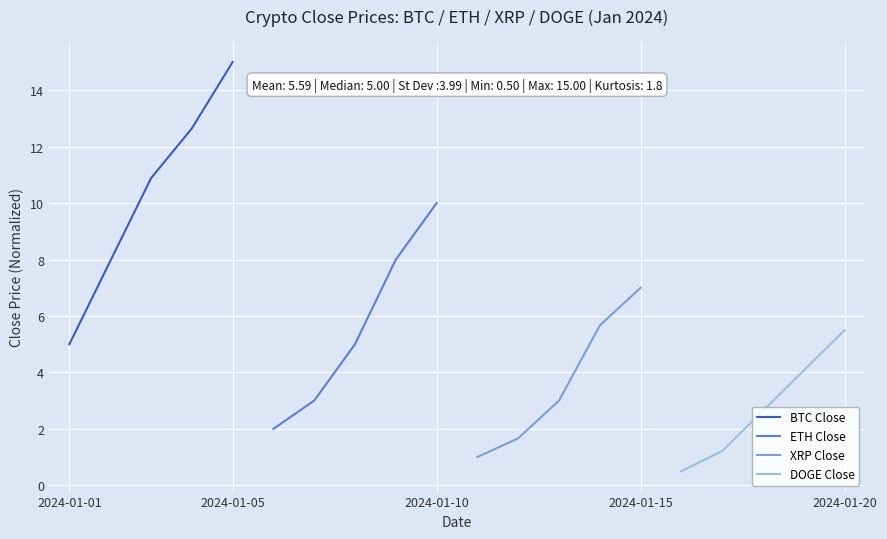

The value of BTC Close at 2024-01-01 is 5.0. True or false?

True